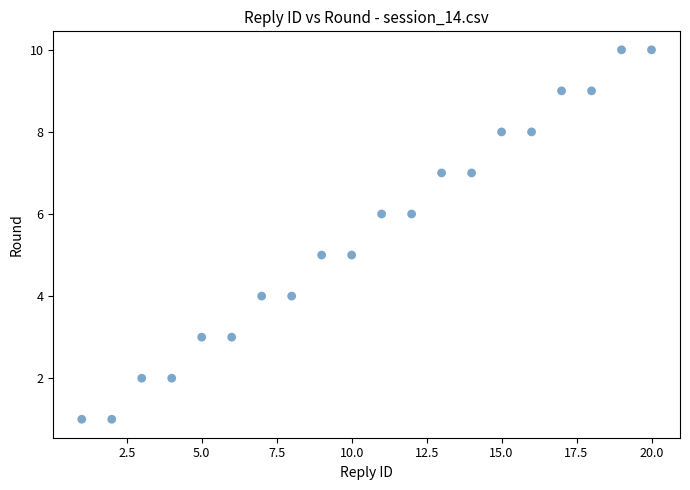

What is the range of X values (max minus min)?

19